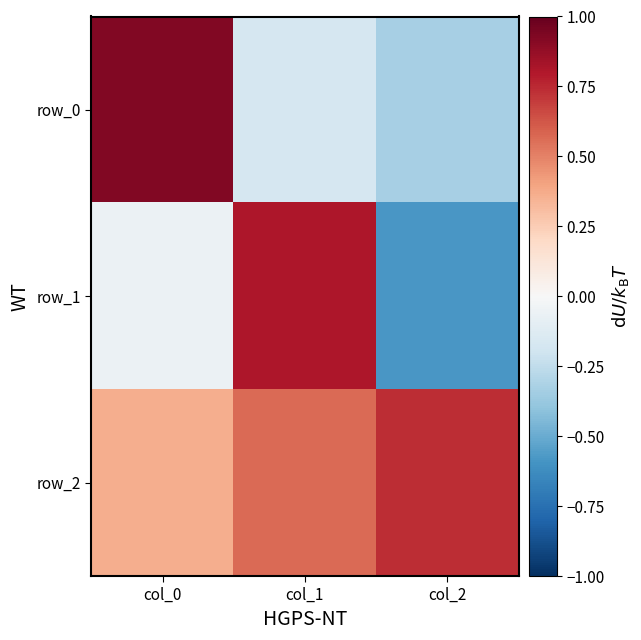

Reading left to right, transcribe all the data shown in this chart.

row_0: col_0=0.9	col_1=-0.2	col_2=-0.3
row_1: col_0=-0.1	col_1=0.8	col_2=-0.6
row_2: col_0=0.4	col_1=0.6	col_2=0.7